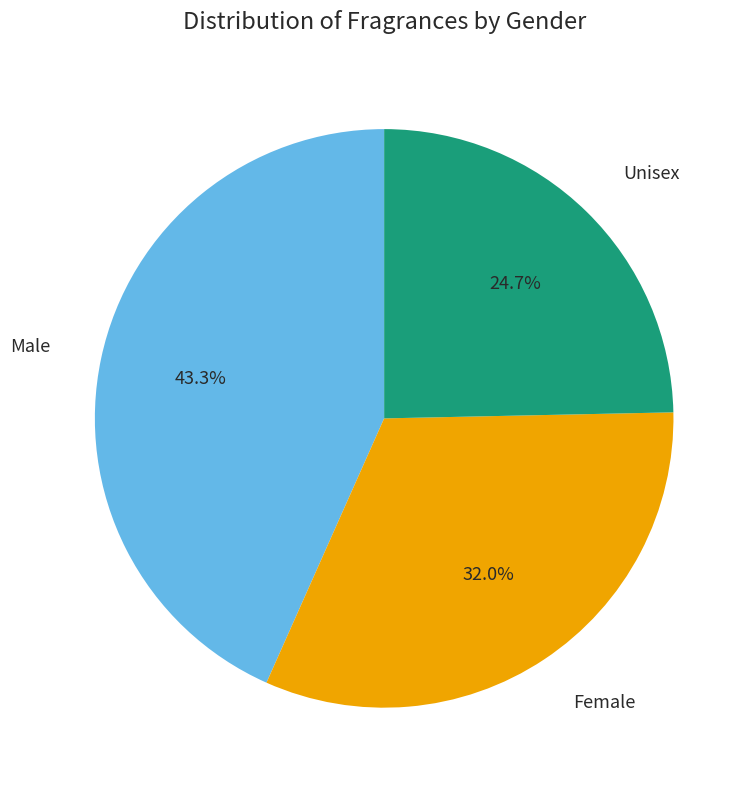

Approximately how many times larger is the value at Male compared to Female?

1.4